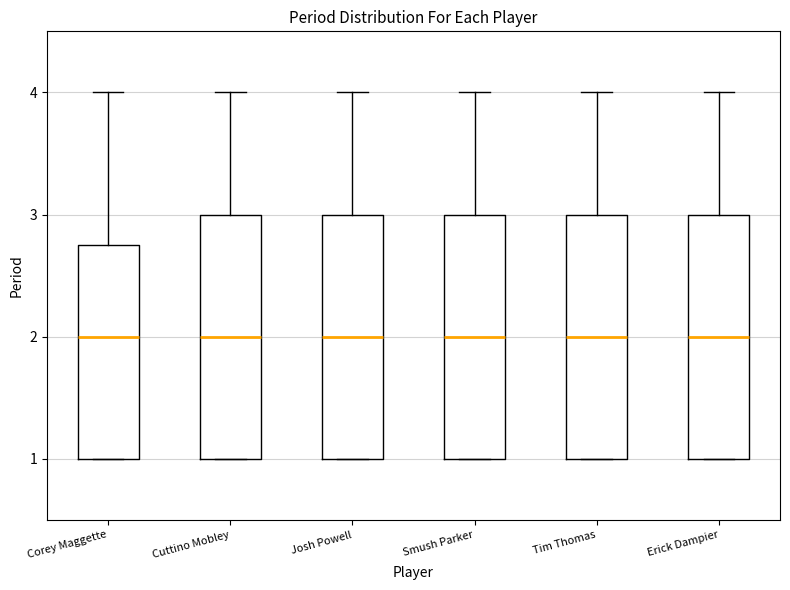

Where does the median line of the box for Cuttino Mobley sit on the y-axis? The values are not printed on the chart, so give them approximately, as read against the axis.

2.0